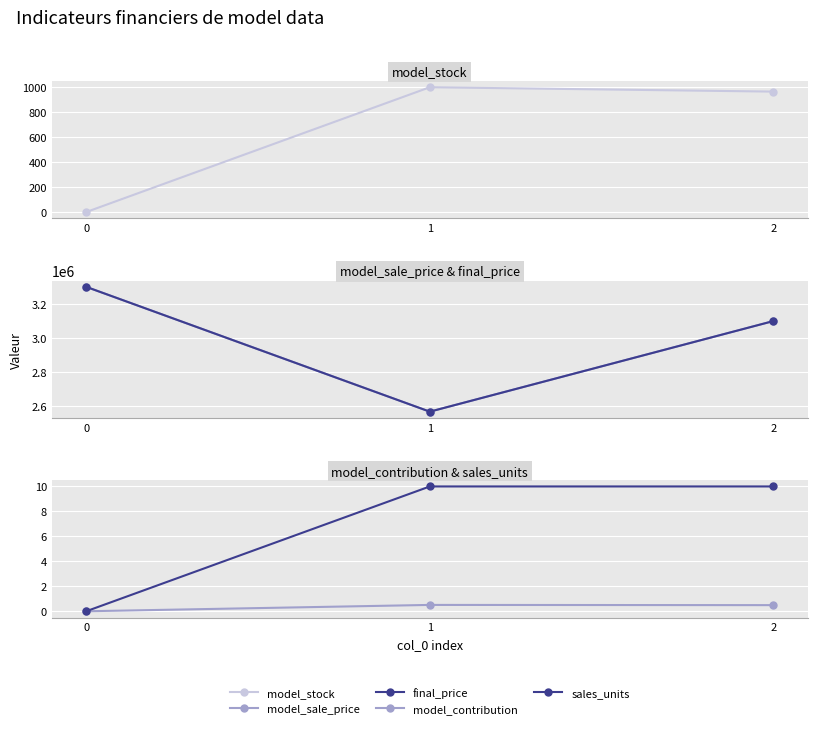

What is the spread (max minus min) of values at 2?

3097999.5